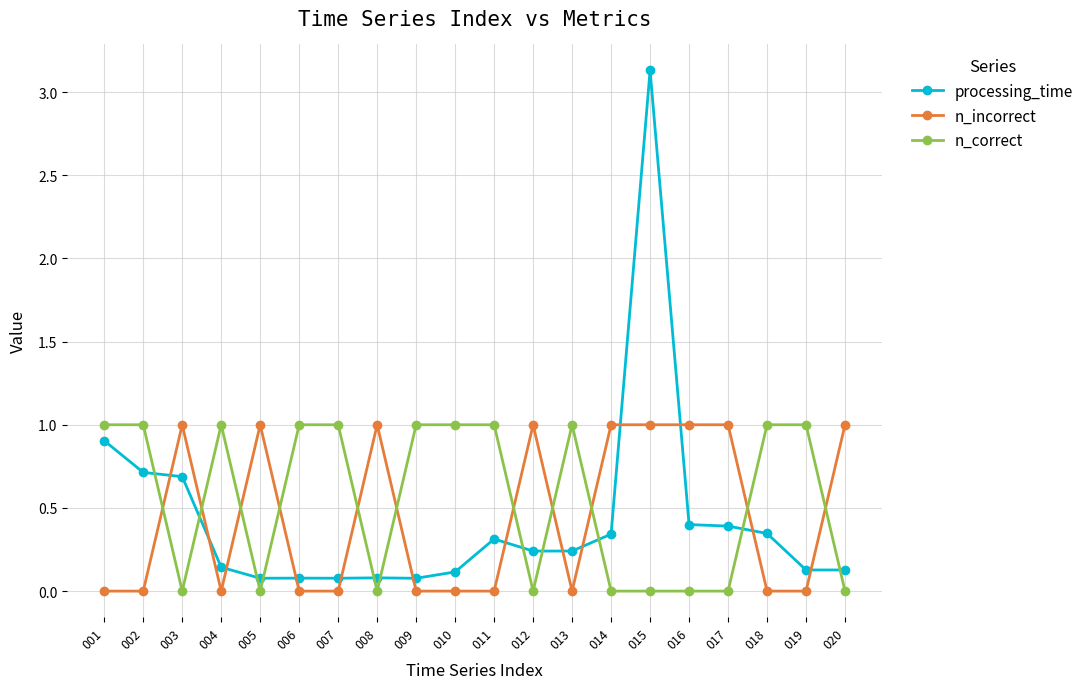

What is the average value of the n_incorrect series?

0.5